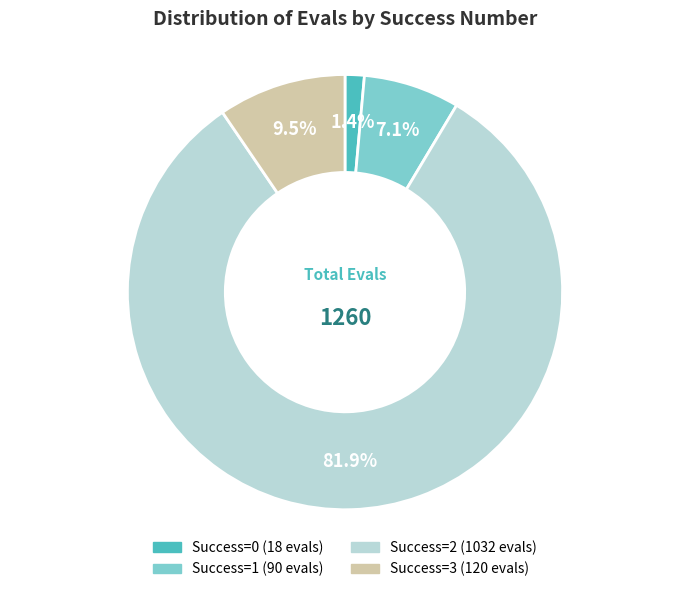

Count the number of slices in the pie.

4